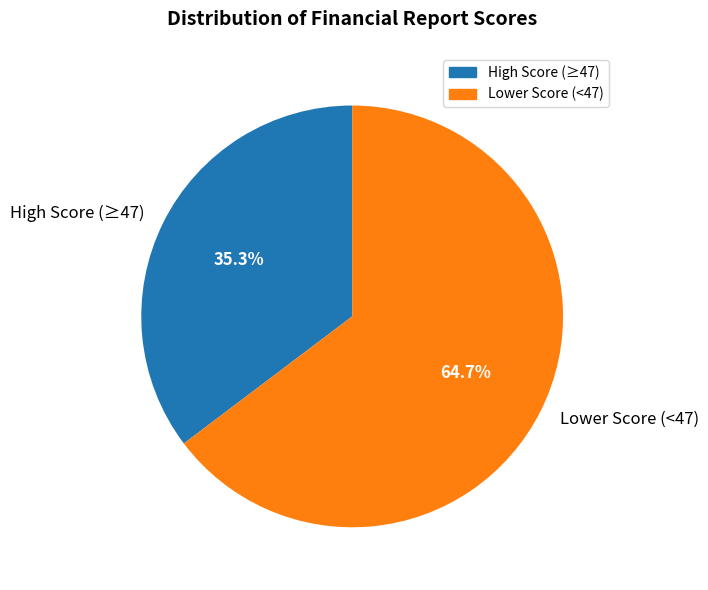

What is the largest slice in the pie chart?

Lower Score (<47)